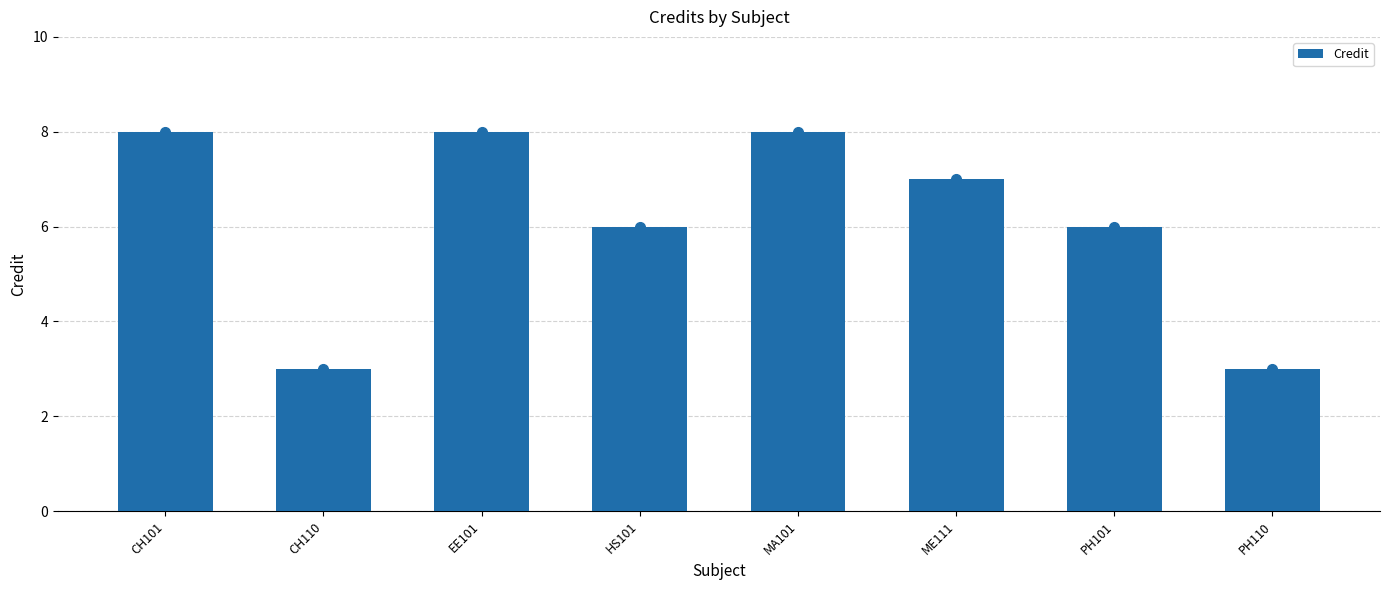

What position from the right is MA101?

4